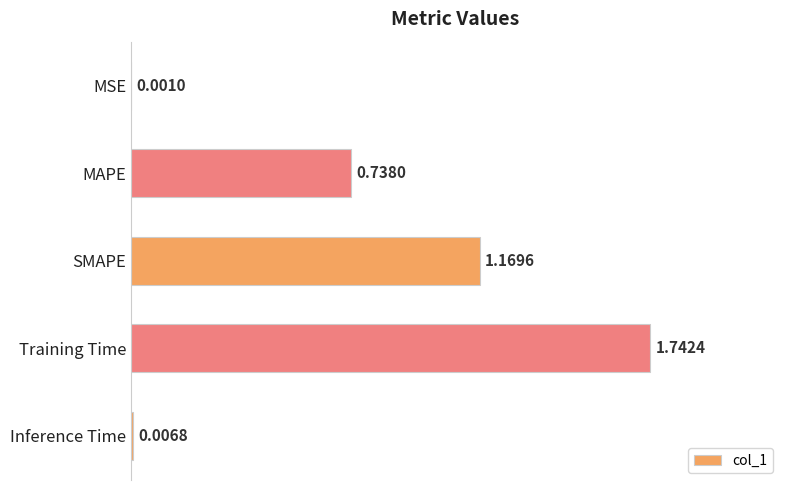

Where is the data nearest to the value 0?

MSE